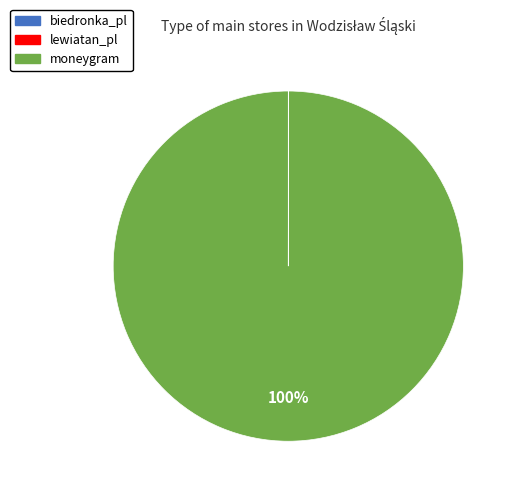

Which slice is the largest?

moneygram